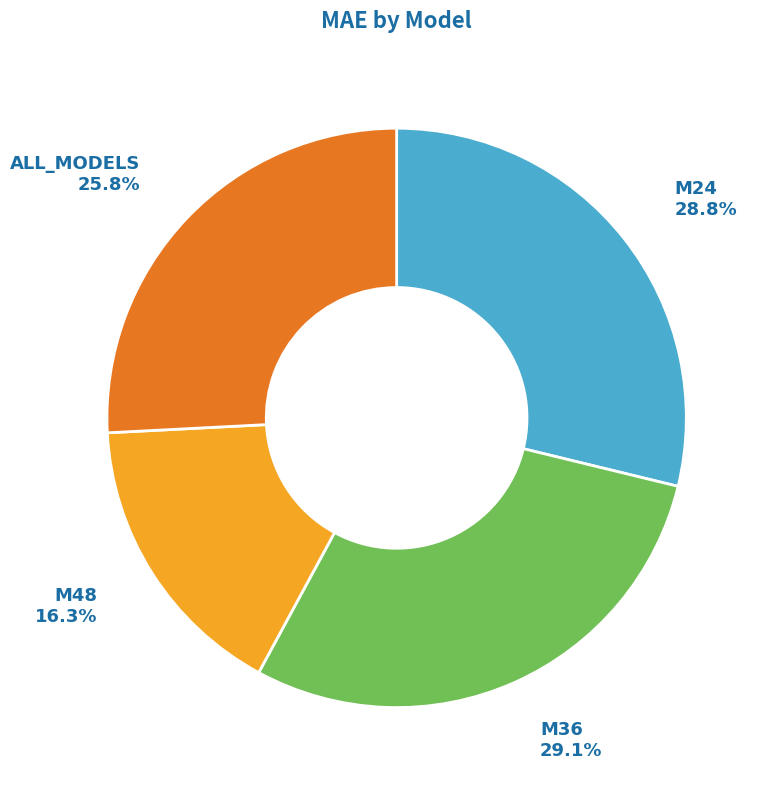

Approximately how many times larger is the value at M24 compared to M48?

1.8